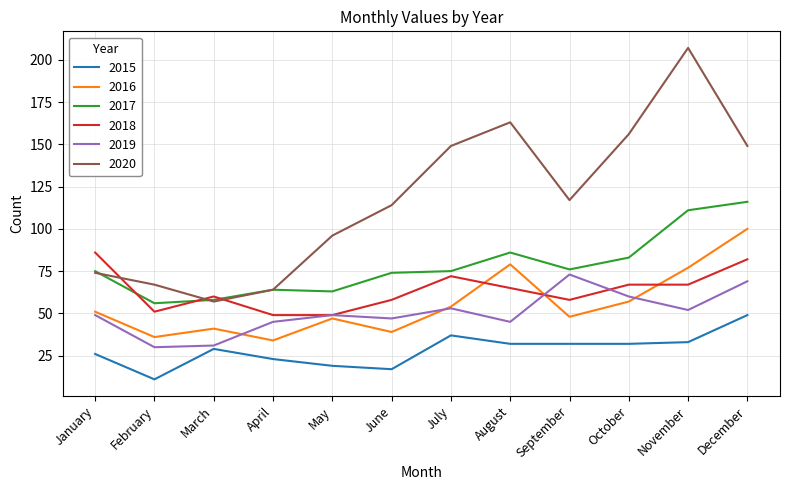

What is the difference between the maximum and minimum values in the 2015 series?

38